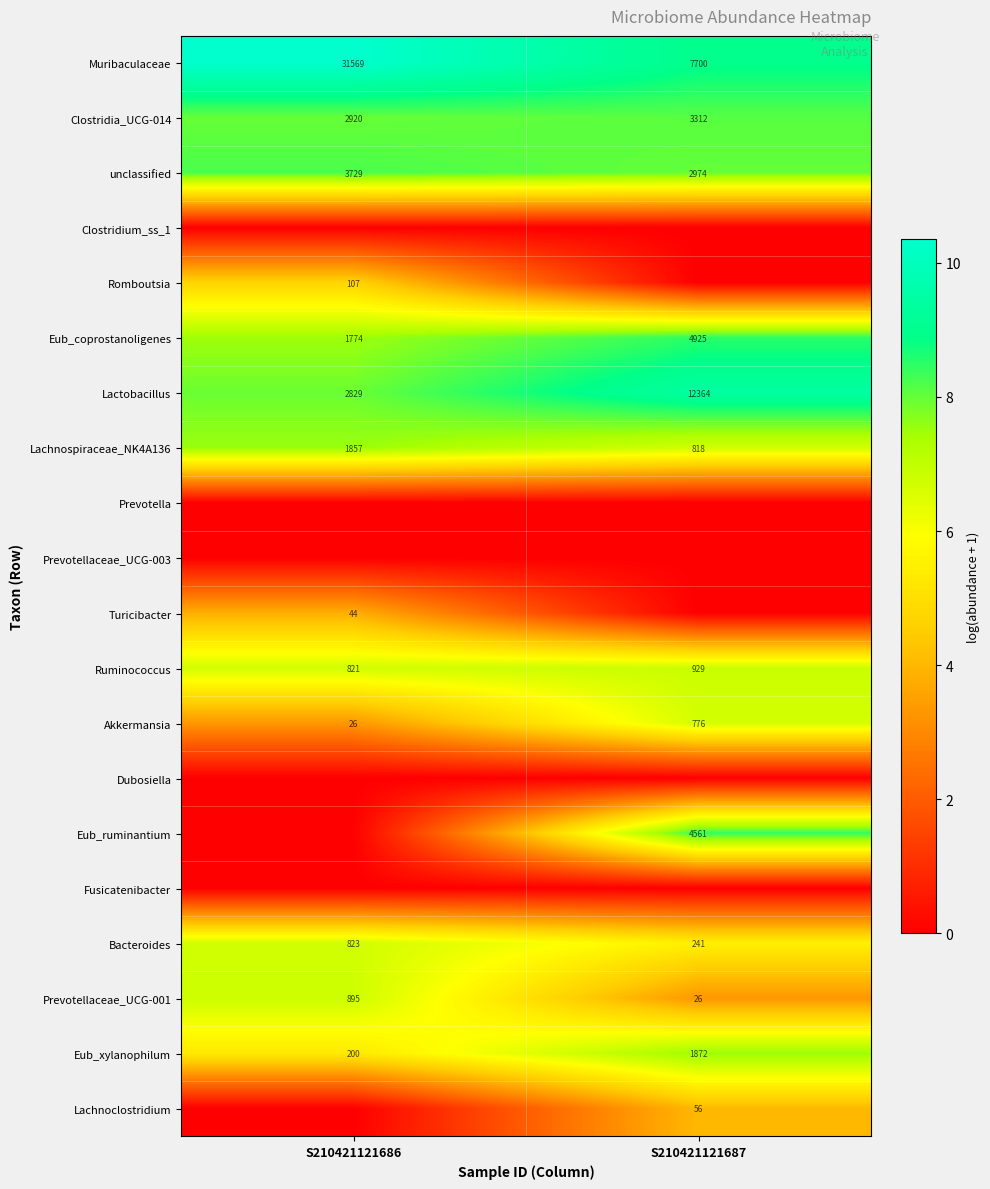

What value does the Eub_xylanophilum series have at S210421121686, to the nearest 50?

200